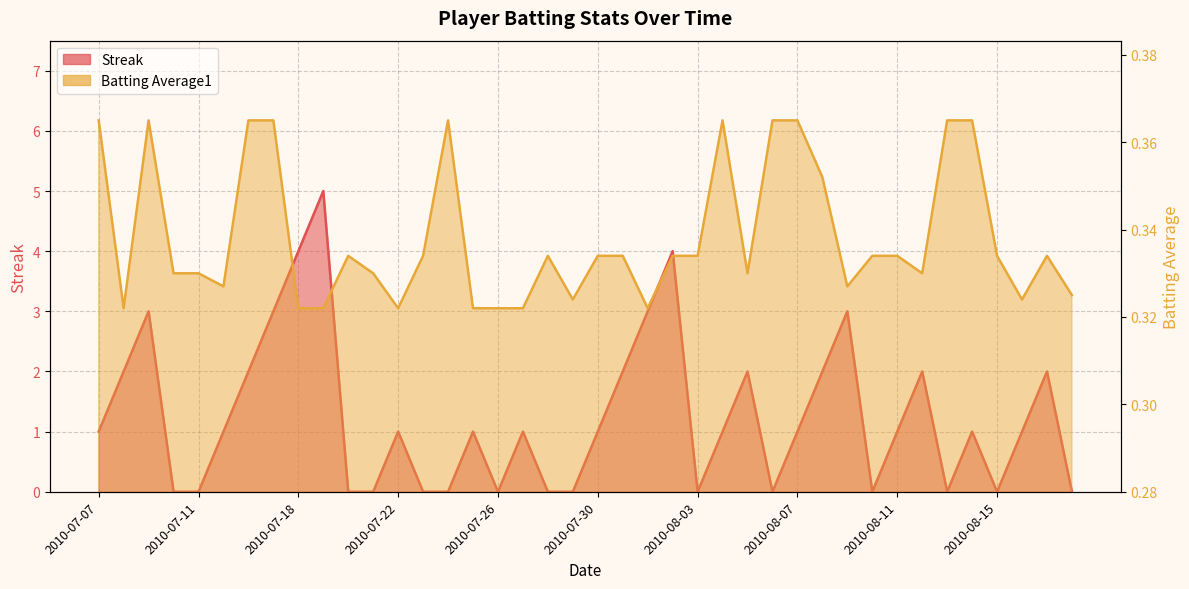

What is the label of the 18th point from the right?

2010-08-01